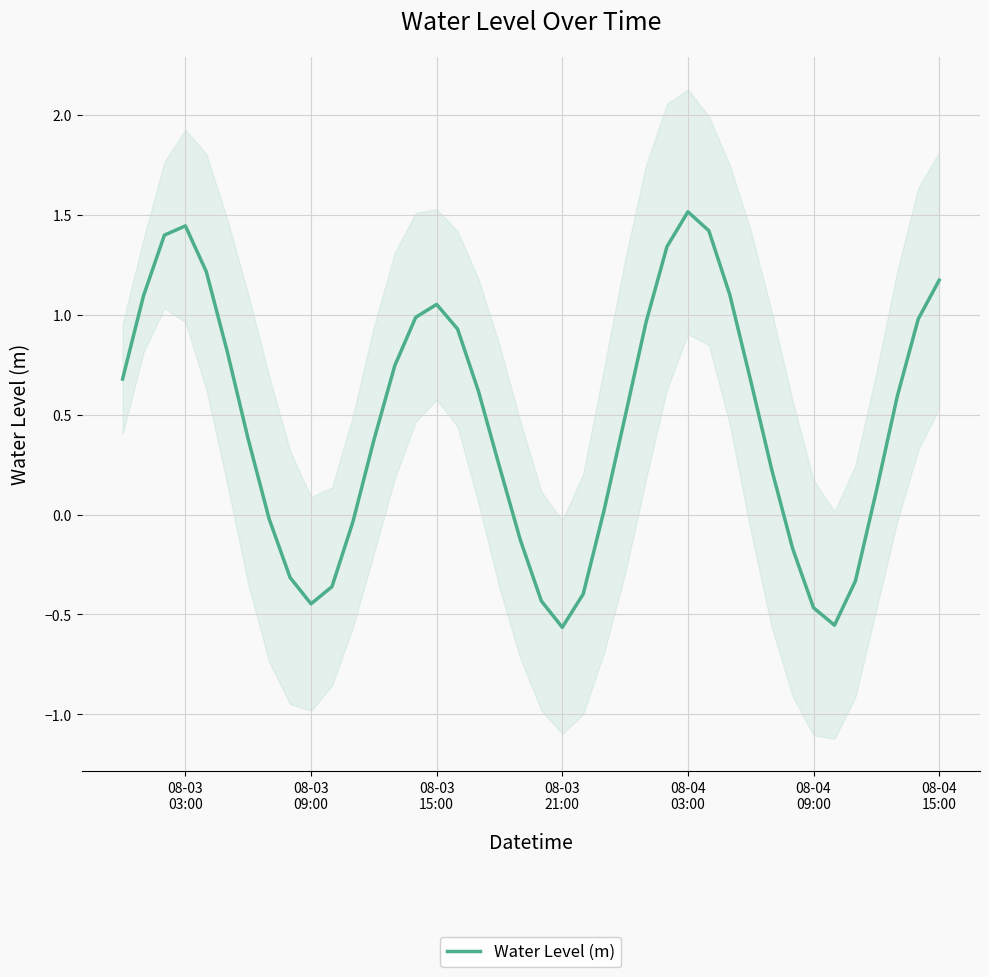

How many values are below 0?

13